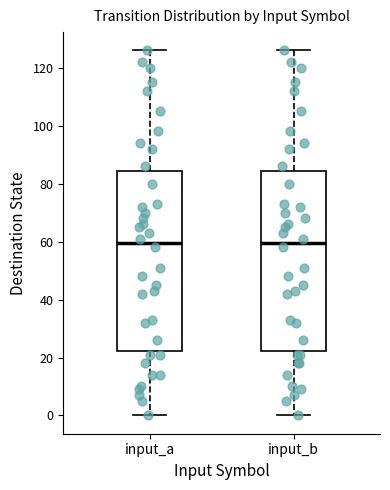

Where is the lower edge of the box for input_a on the y-axis? The values are not printed on the chart, so give them approximately, as read against the axis.

22